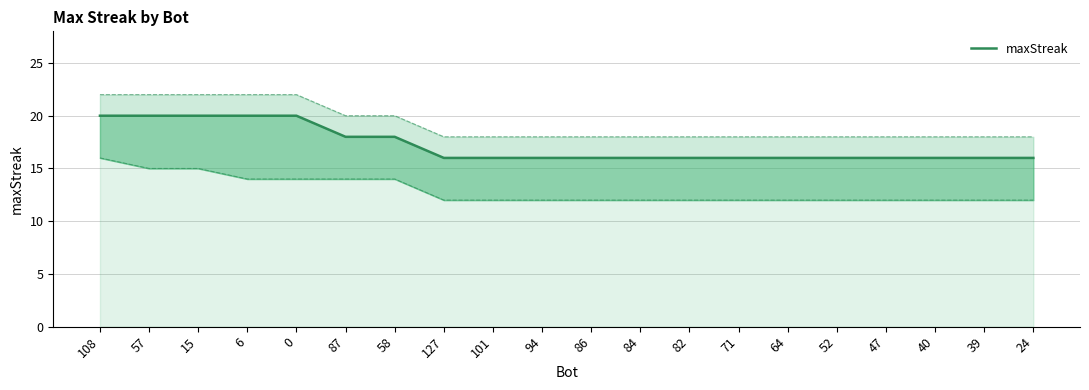

How many lines are shown in the chart?

1